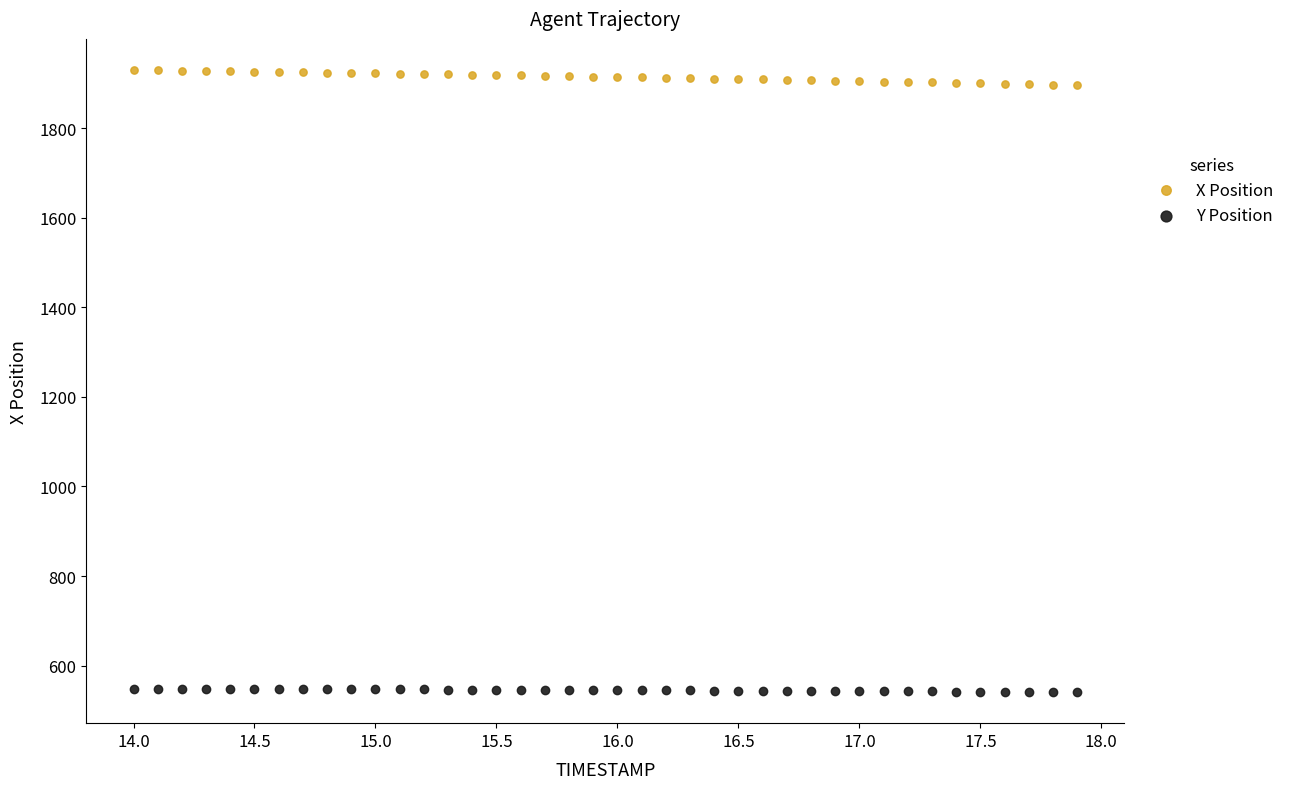

Across all data points, what is the range of X values (max minus min)?

3.9